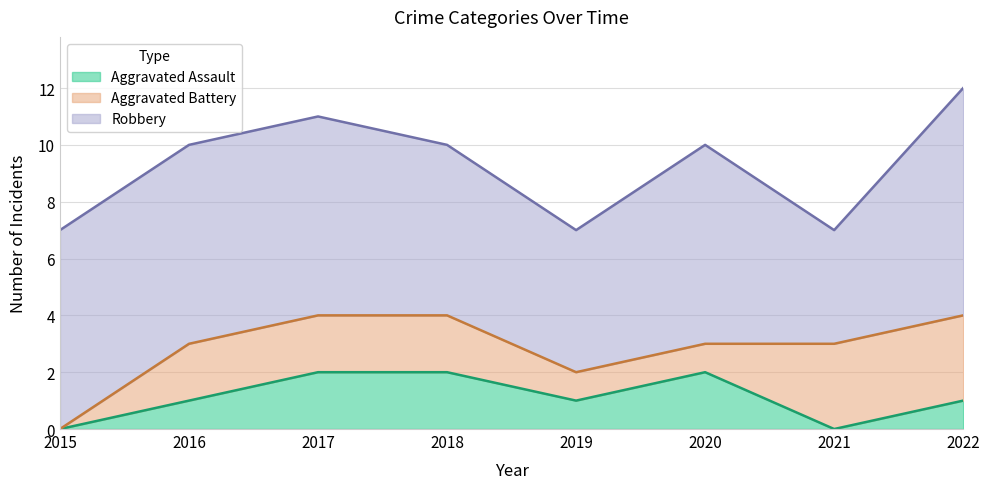

True or false: Robbery has a value of 7 at 2017.

True